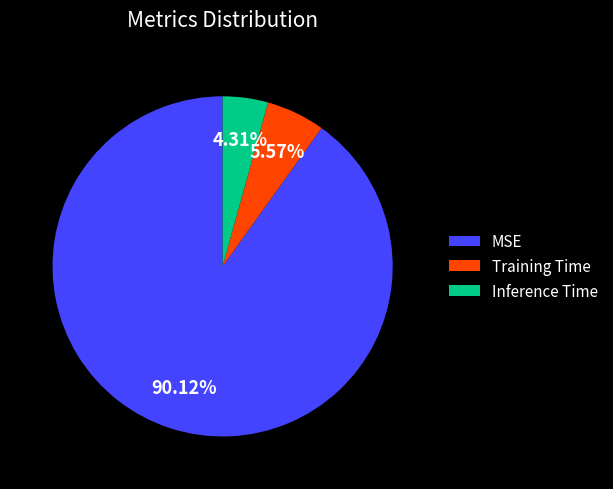

Count the number of slices in the pie.

3